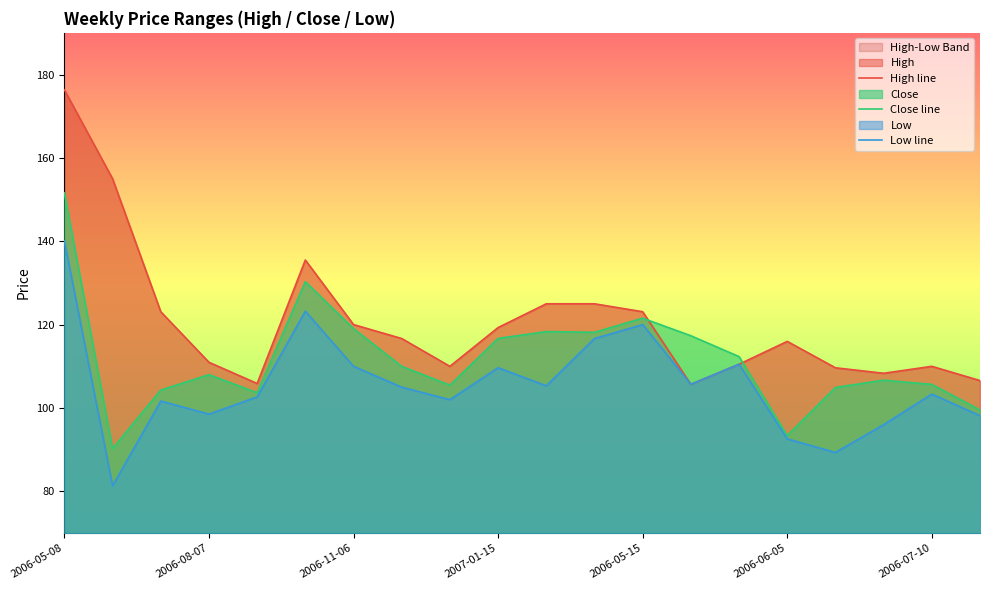

What is the value of the Low line point at the 16th from the left?

92.6